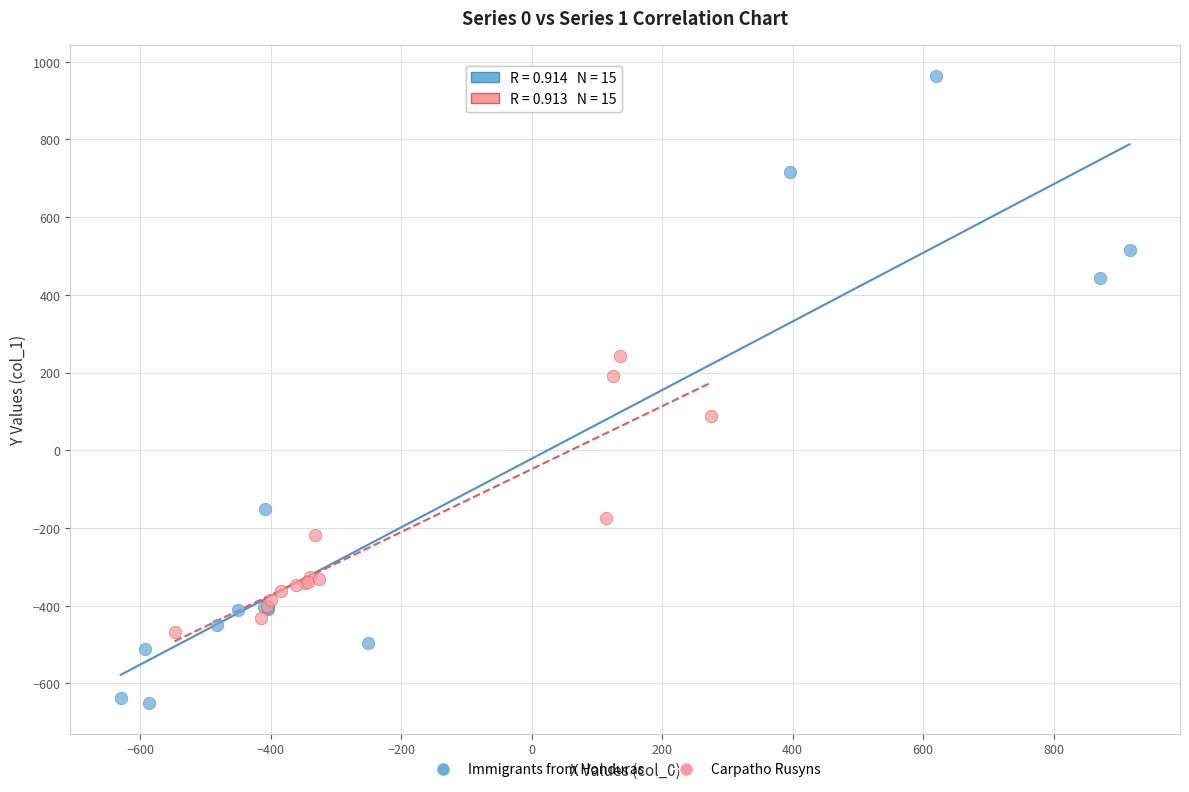

Which series has the largest Y range (max minus min)?

Immigrants from Honduras